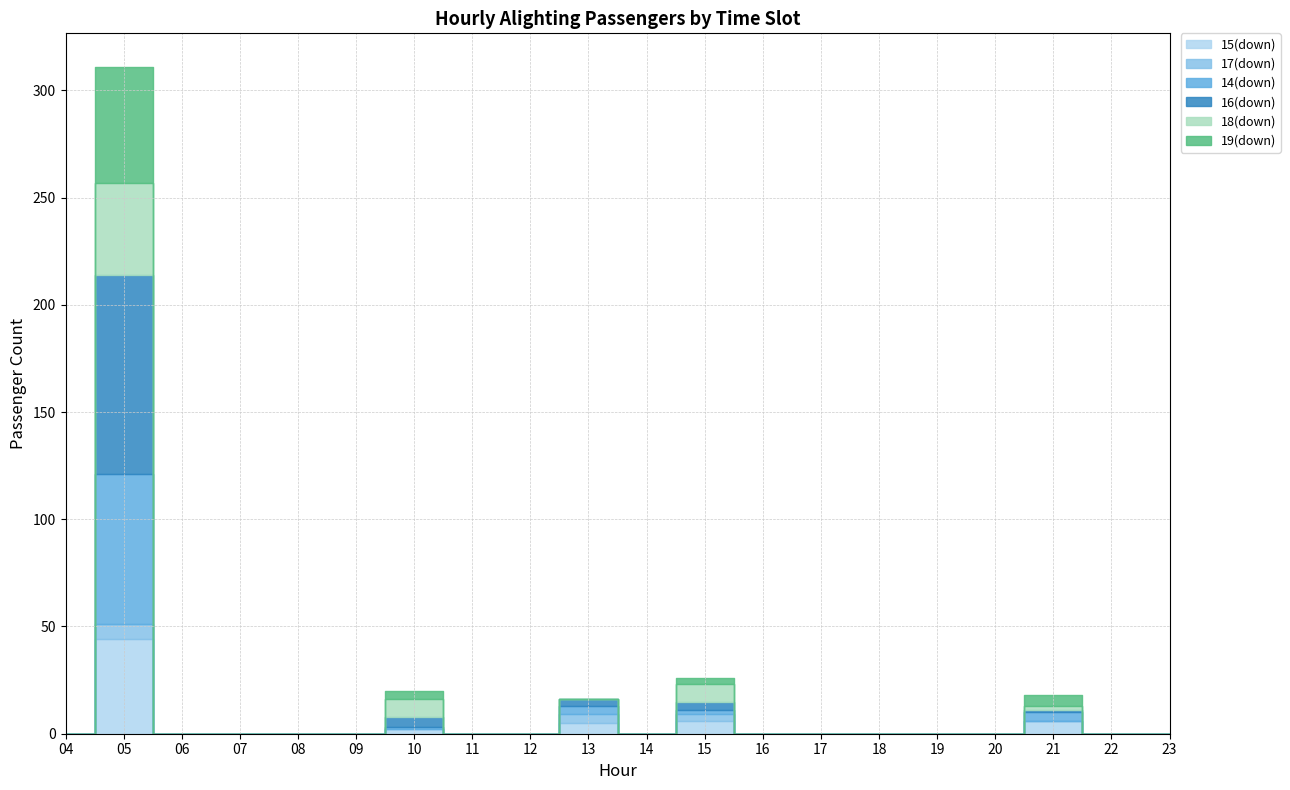

Does the chart have visible grid lines?

Yes